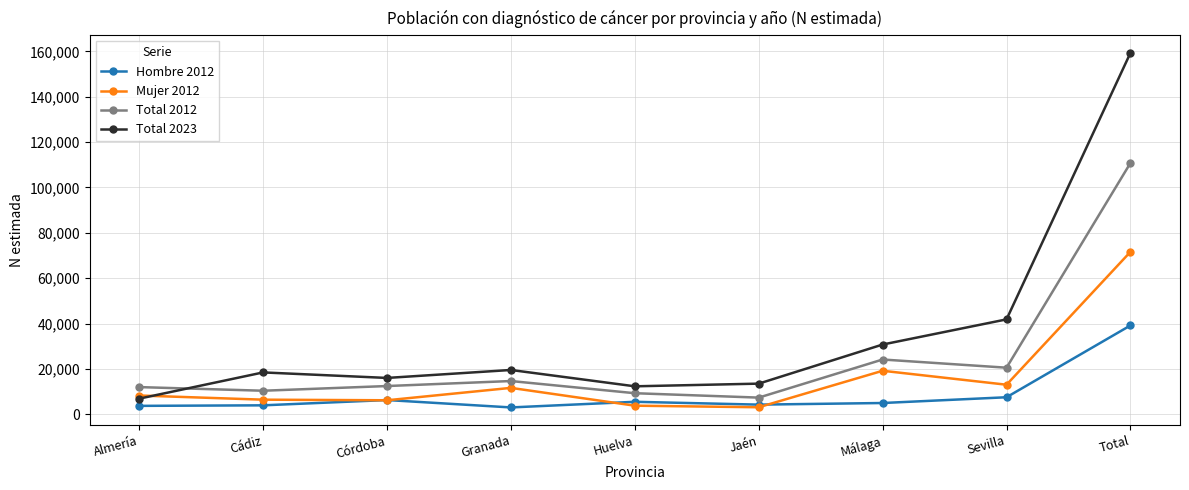

At which category does the chart reach its peak across all series?

Total